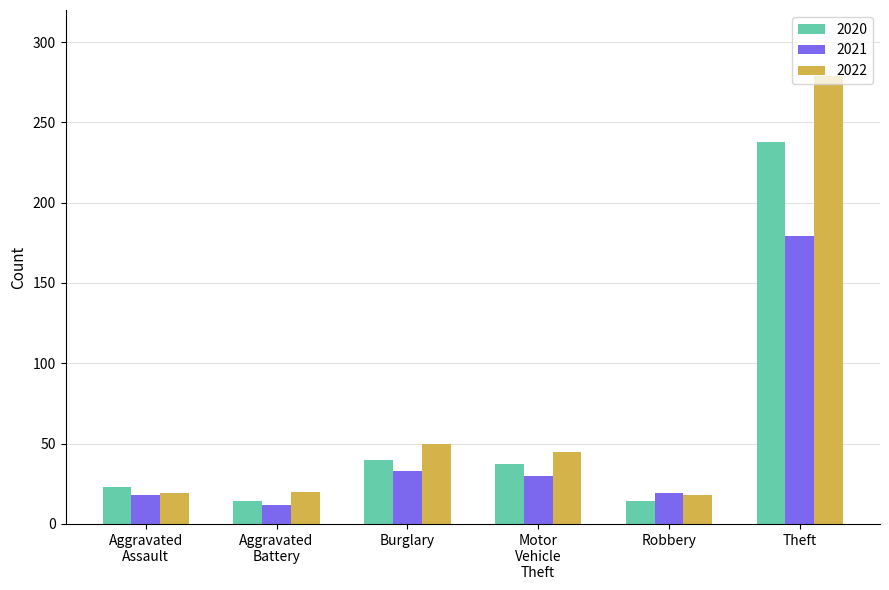

What is the label of the 2nd bar from the left?

Aggravated
Battery